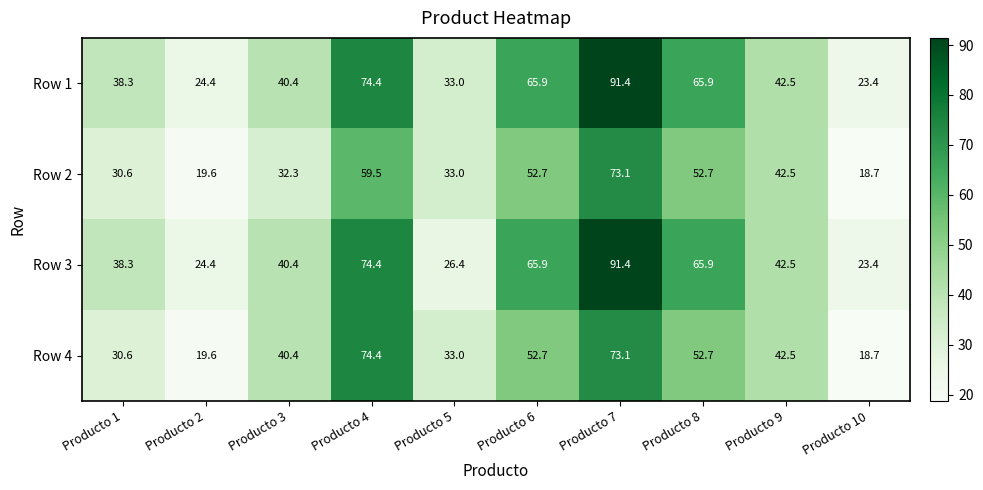

What is the difference between the highest and lowest values at Producto 10?

4.7